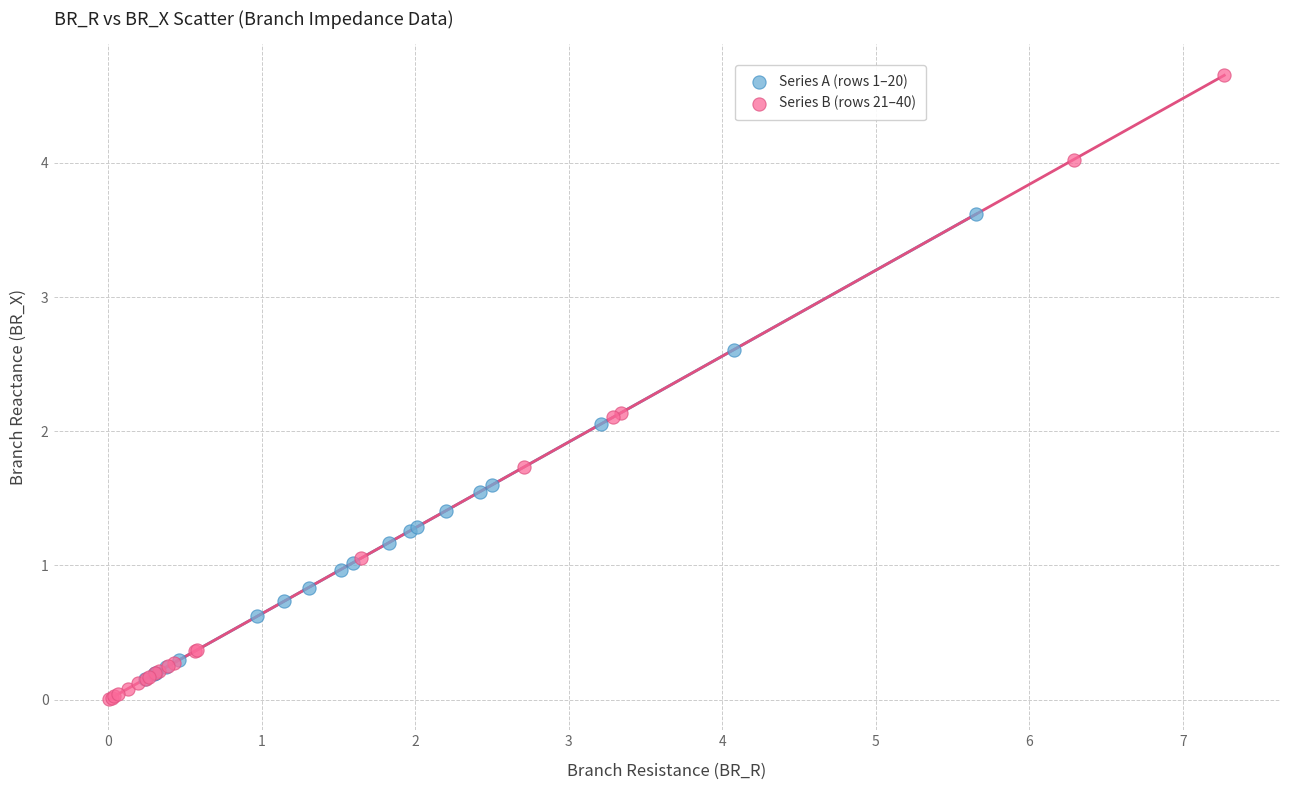

Which series has the largest Y range (max minus min)?

Series B (rows 21–40)